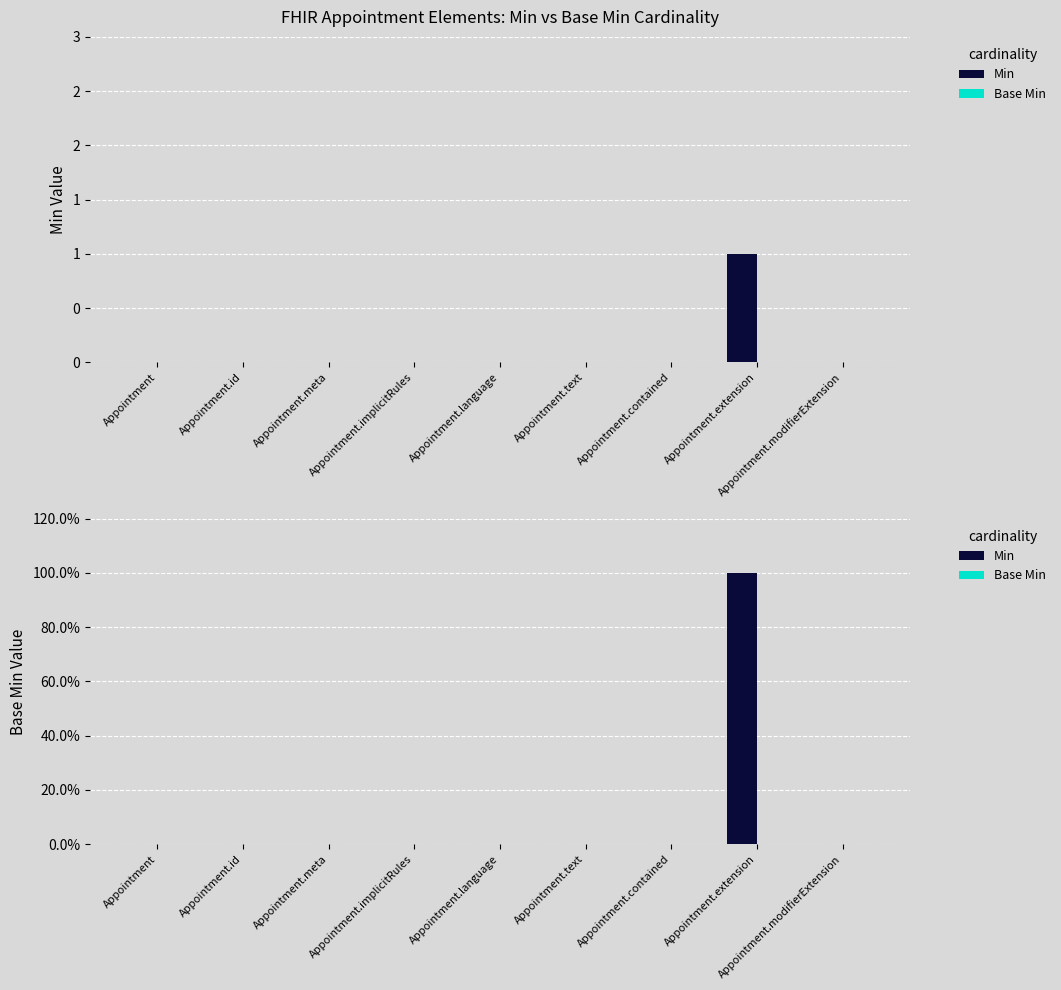

Which has a higher value, Appointment.id or Appointment.implicitRules?

Appointment.id